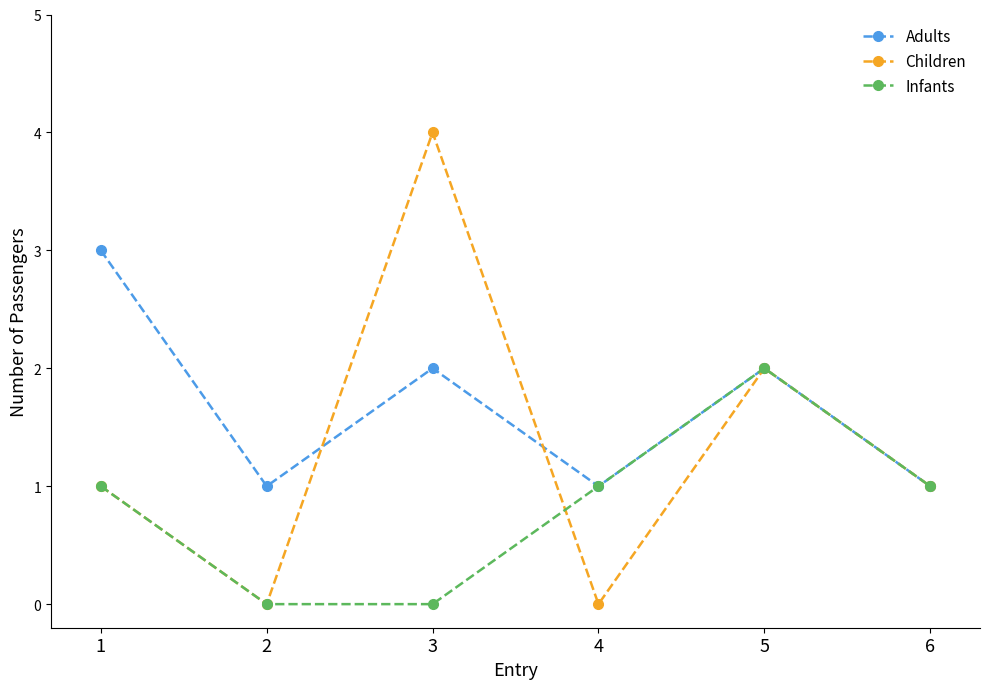

Where is the first local maximum for Adults?

3